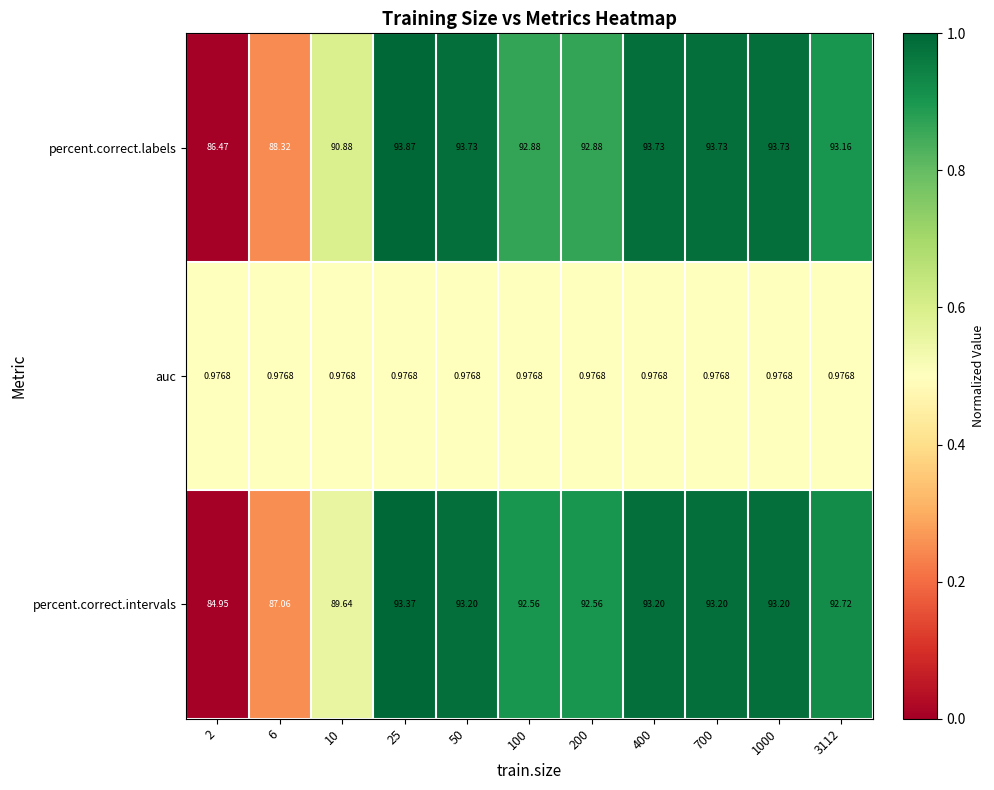

At 1000, list the series in order from largest to smallest.

percent.correct.labels, percent.correct.intervals, auc